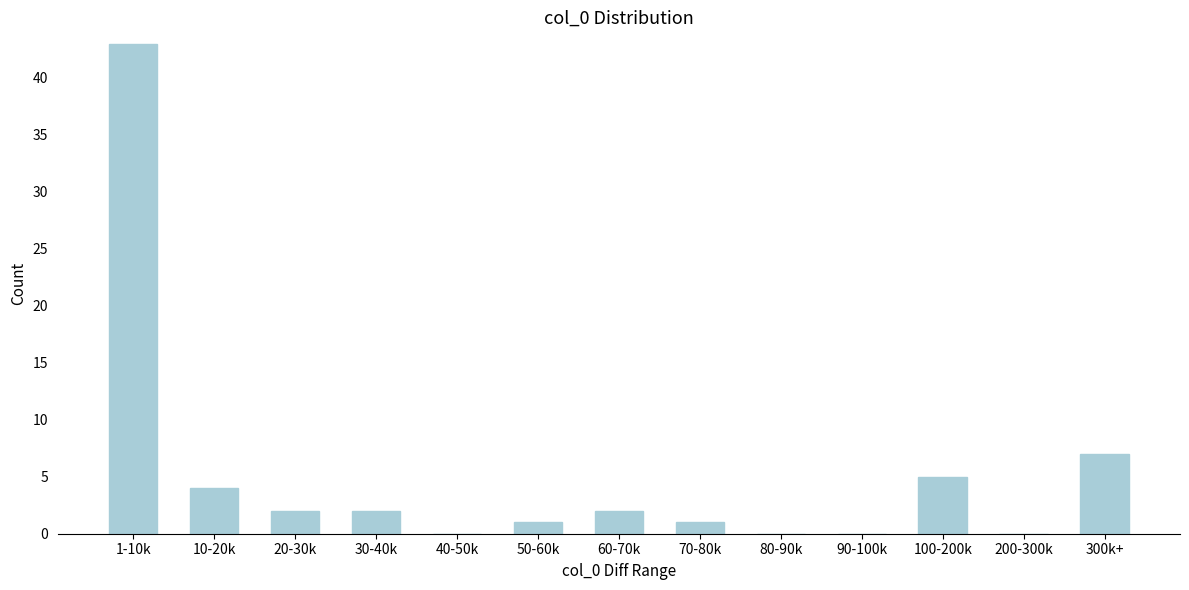

Reading left to right, transcribe all the data shown in this chart.

1-10k=43	10-20k=4	20-30k=2	30-40k=2	40-50k=0	50-60k=1	60-70k=2	70-80k=1	80-90k=0	90-100k=0	100-200k=5	200-300k=0	300k+=7